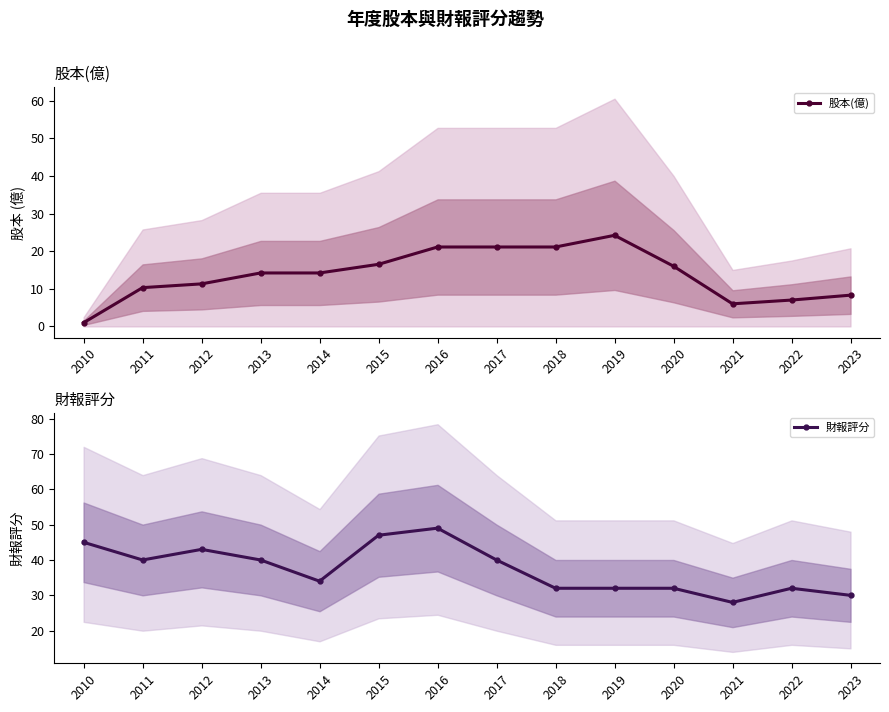

Does the chart have visible grid lines?

No